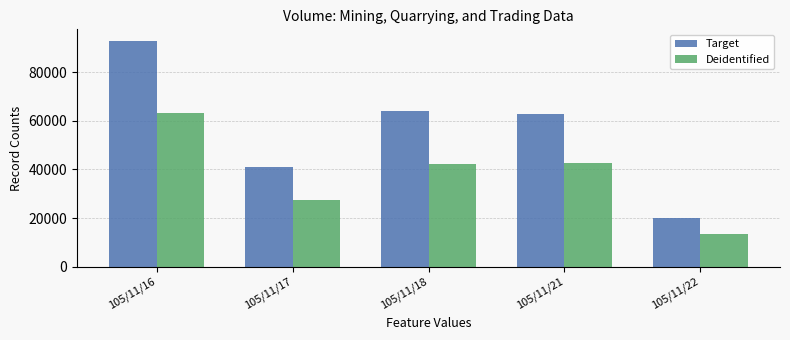

Rank the categories by Target value from highest to lowest.

105/11/16, 105/11/18, 105/11/21, 105/11/17, 105/11/22